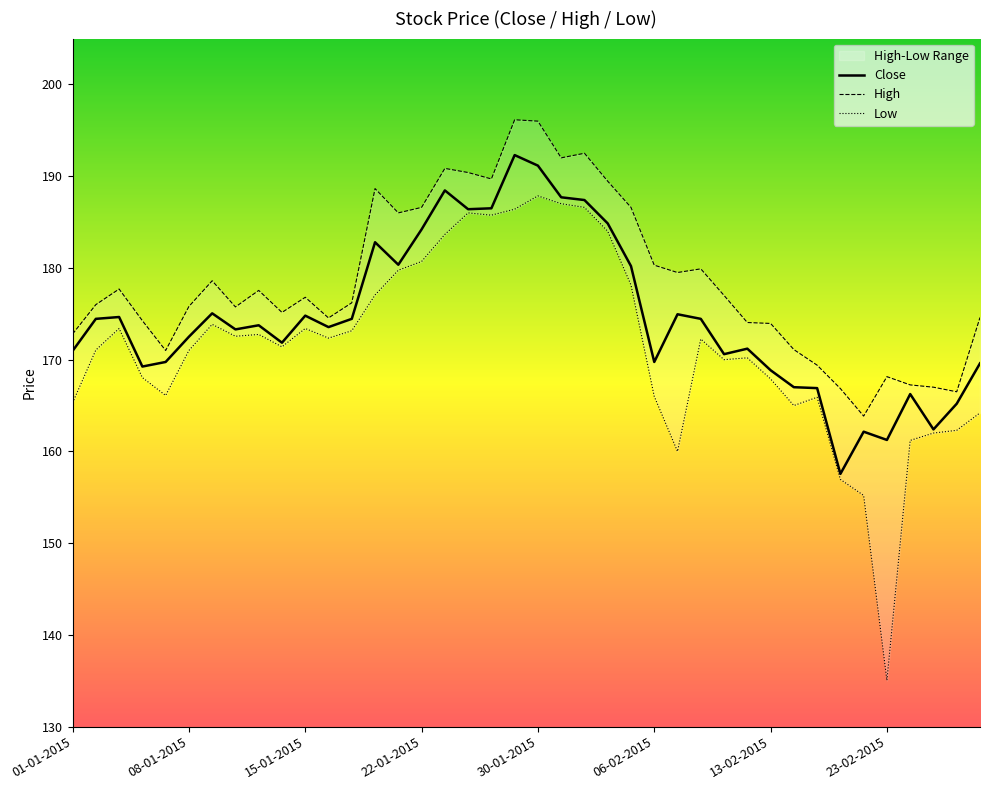

True or false: Low and High intersect in this chart.

False